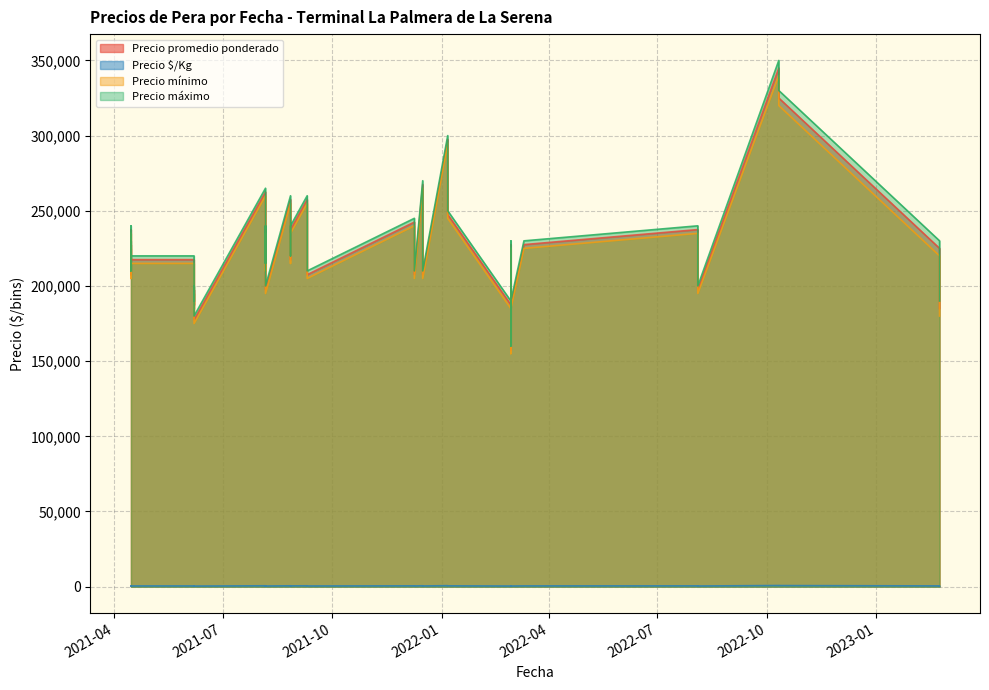

True or false: Precio $/Kg has more than 2 points higher than both neighbors.

True